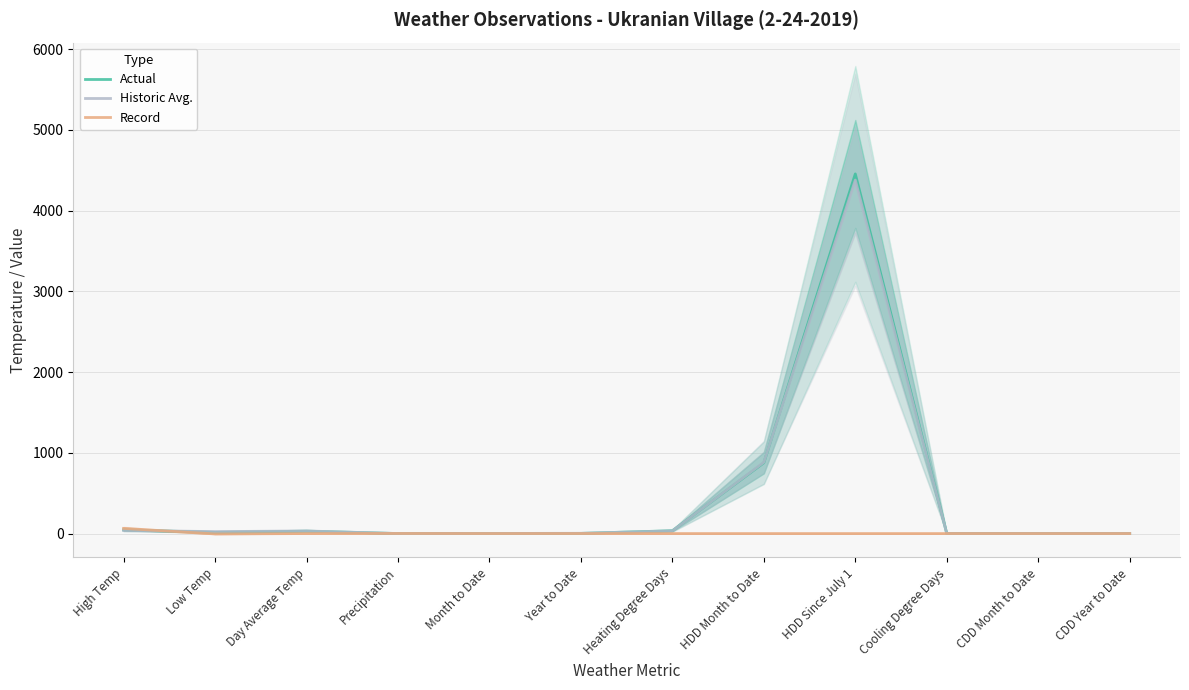

What is the sum of all Record values?

60